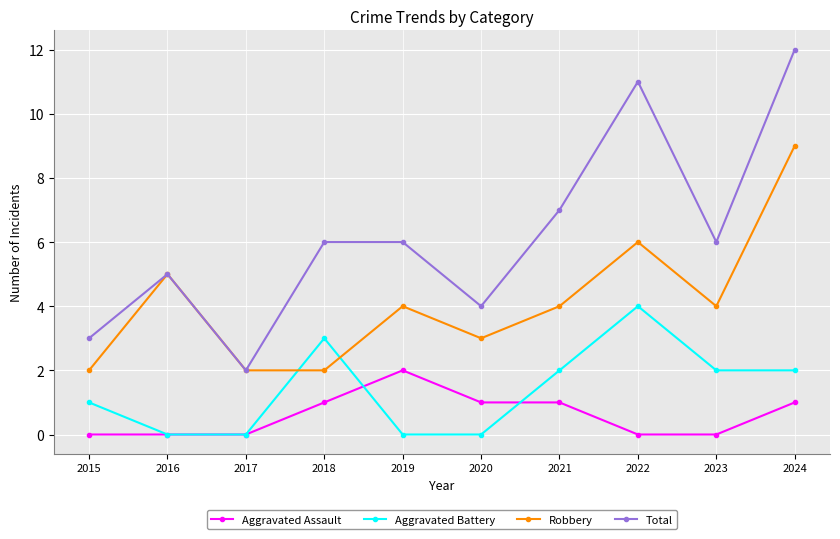

At which category does Aggravated Battery reach its first local peak?

2018